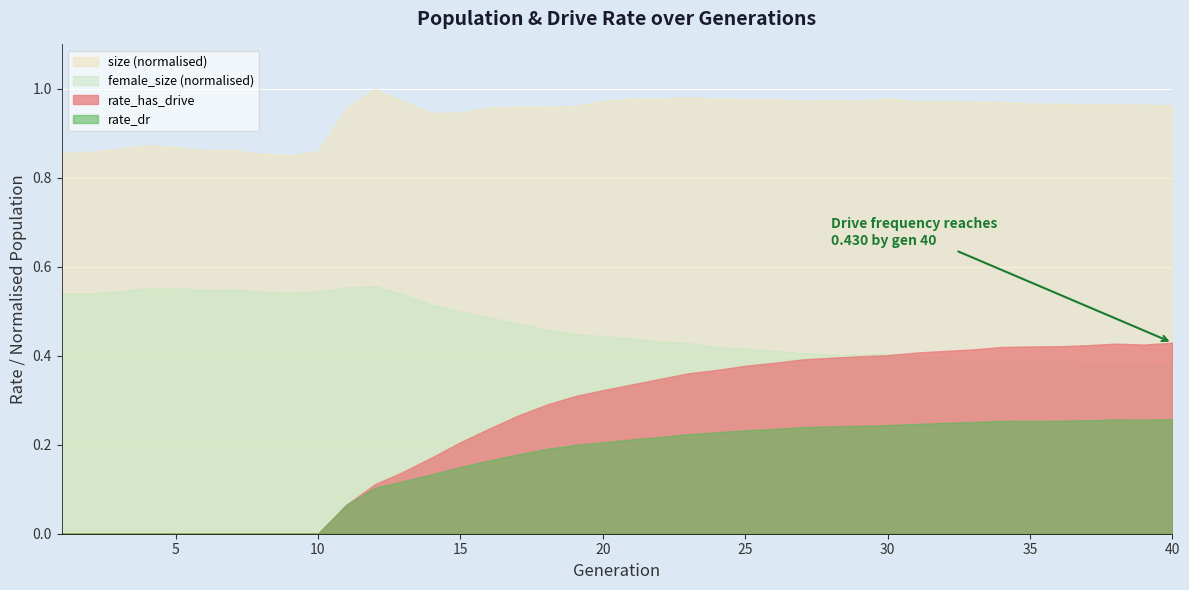

What is the average value of the rate_has_drive series?

0.3